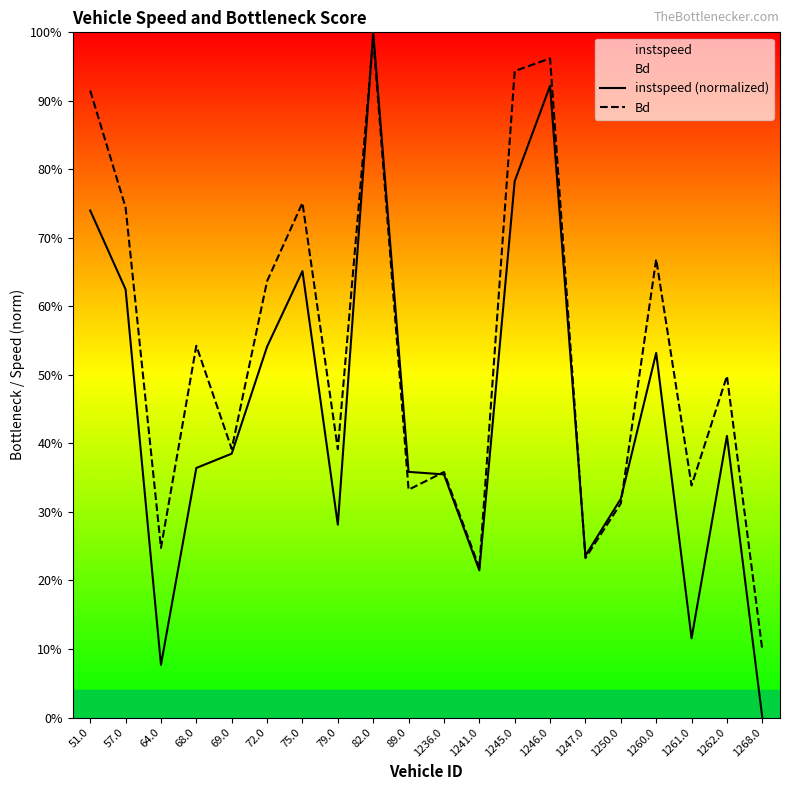

Rank the series by their maximum value, from lowest to highest.

Bd, instspeed (normalized)